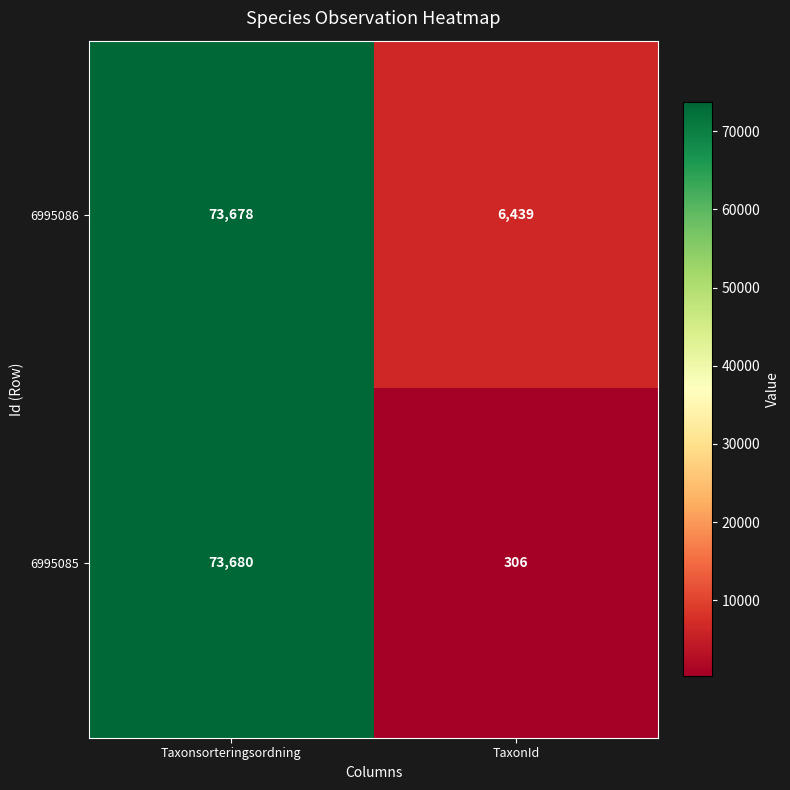

What is the average value of the 6995085 series?

36993